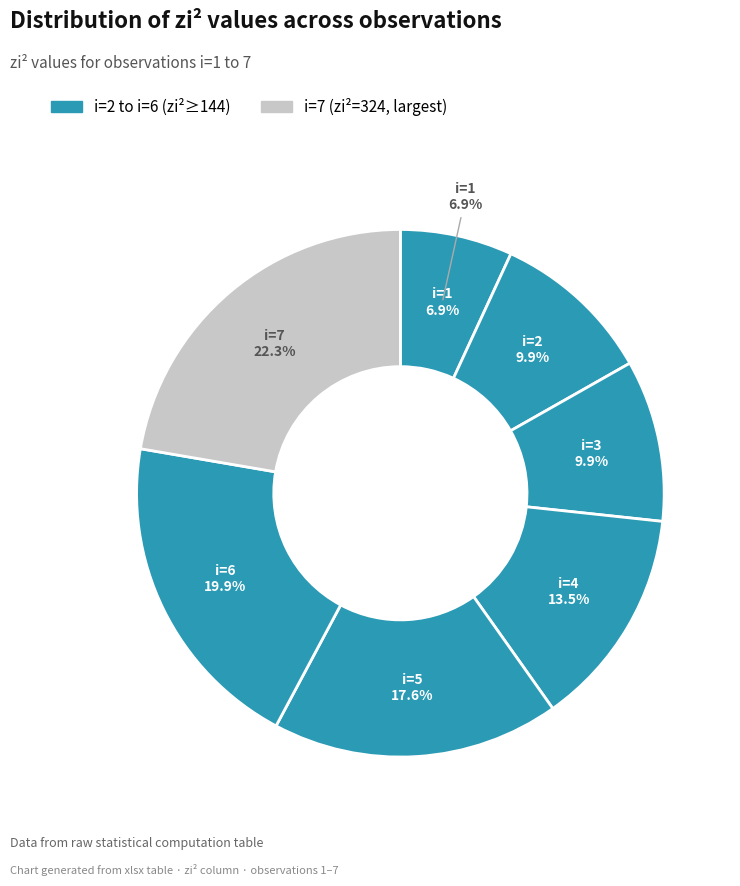

Which slice is the largest?

7